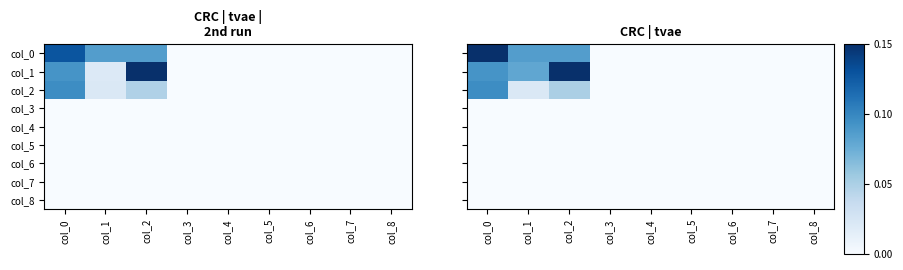

List the labels in order of col_1 value, largest first.

col_2, col_0, col_1, col_3, col_4, col_5, col_6, col_7, col_8